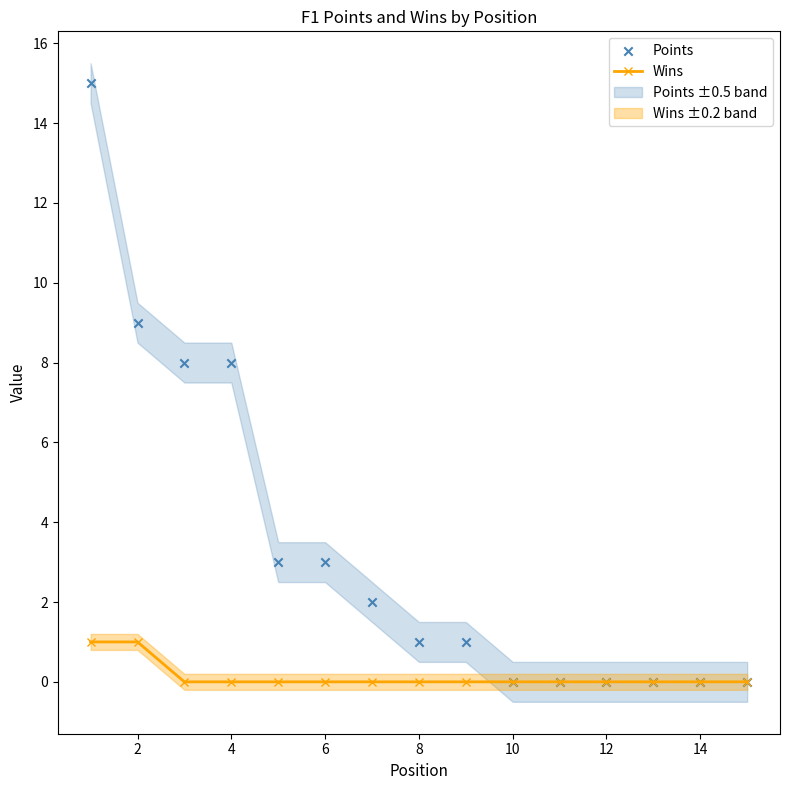

Which series reaches the minimum Y coordinate?

Wins